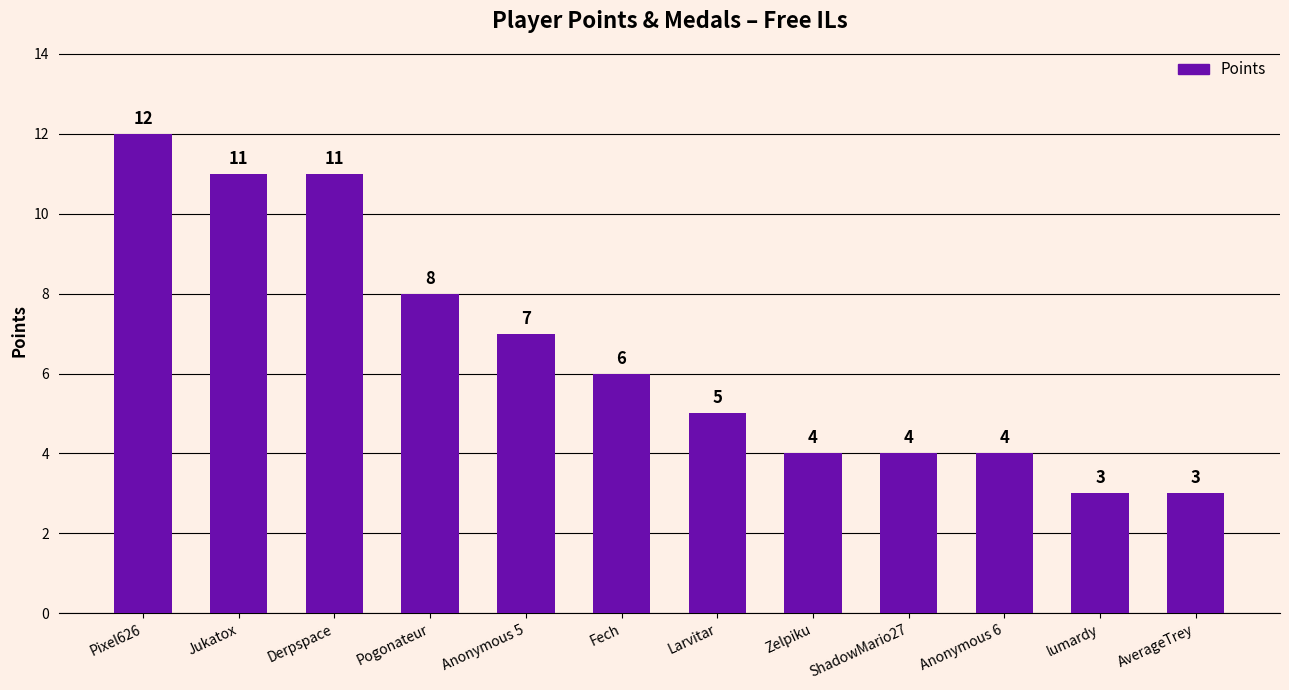

Is it true that the value at Anonymous 5 is 7?

True